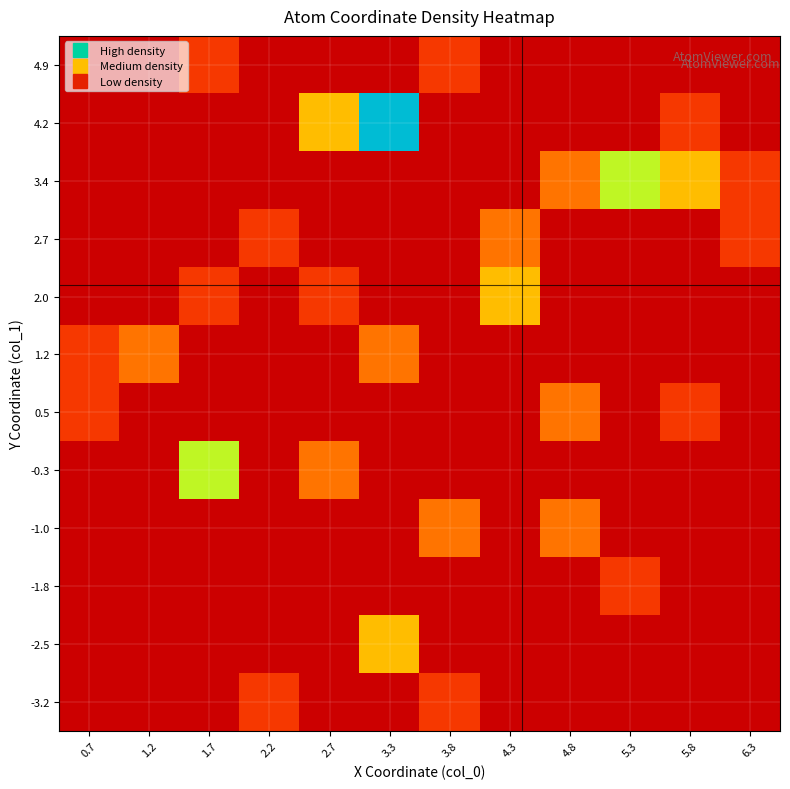

How many series are shown in this chart?

12